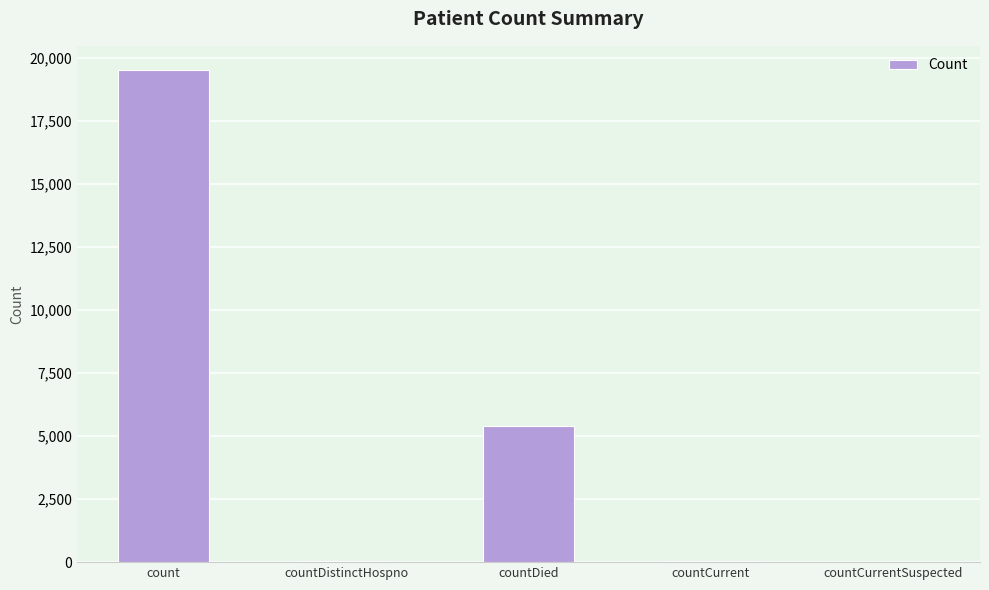

What is the maximum value shown in the chart?

19500